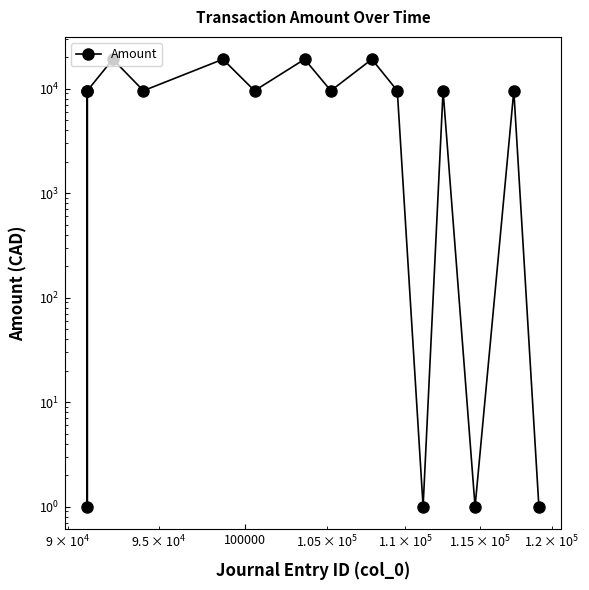

What is the minimum value shown in the chart?

1.0